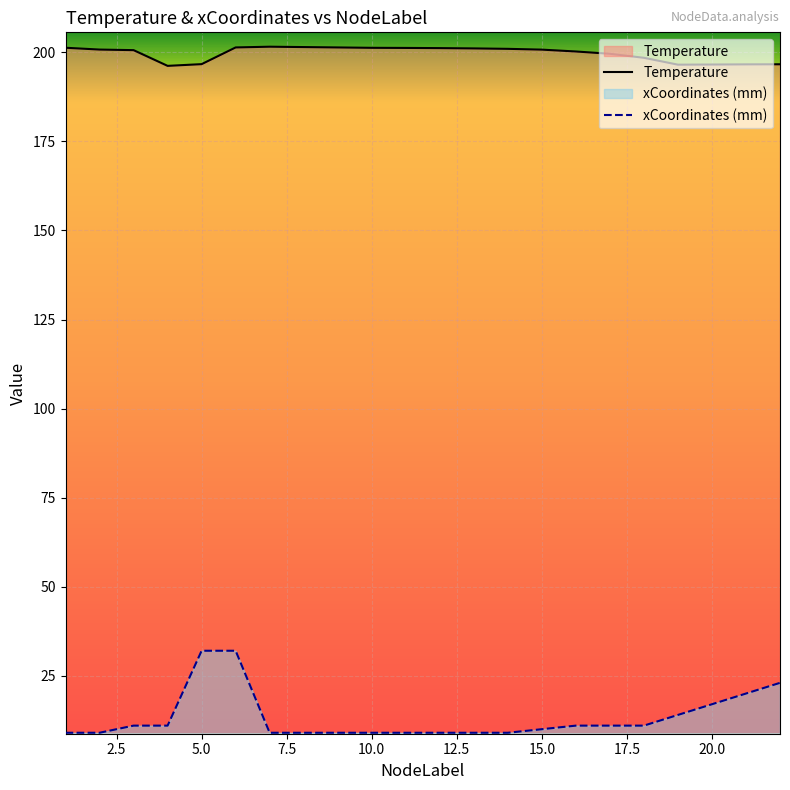

How many interior local peaks does the xCoordinates series have?

1